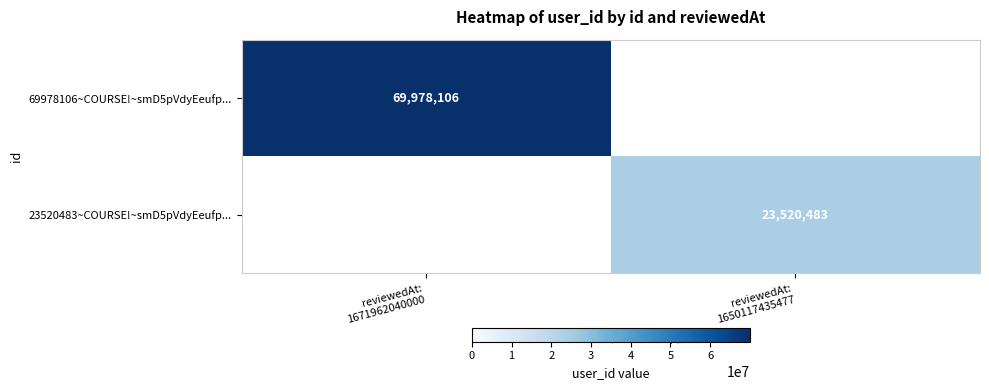

What value does the 69978106~COURSE!~smD5pVdyEeufp... series have at reviewedAt: 1671962040000?

69978106.0